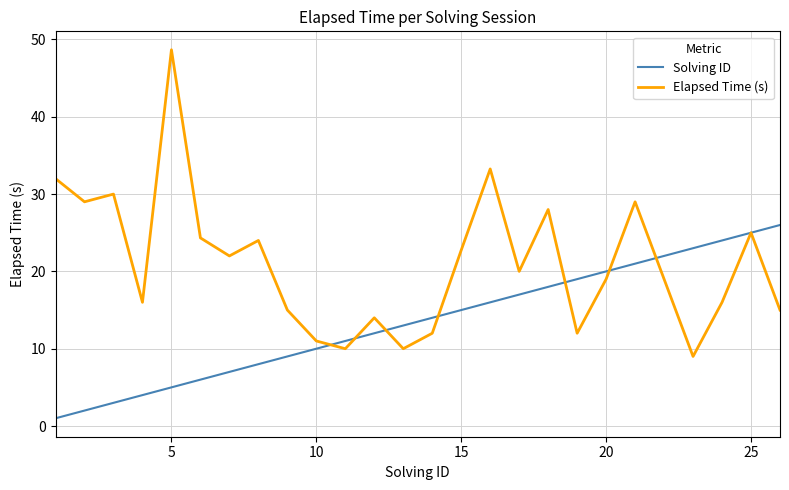

Which series has the largest total across all categories?

Elapsed Time (s)